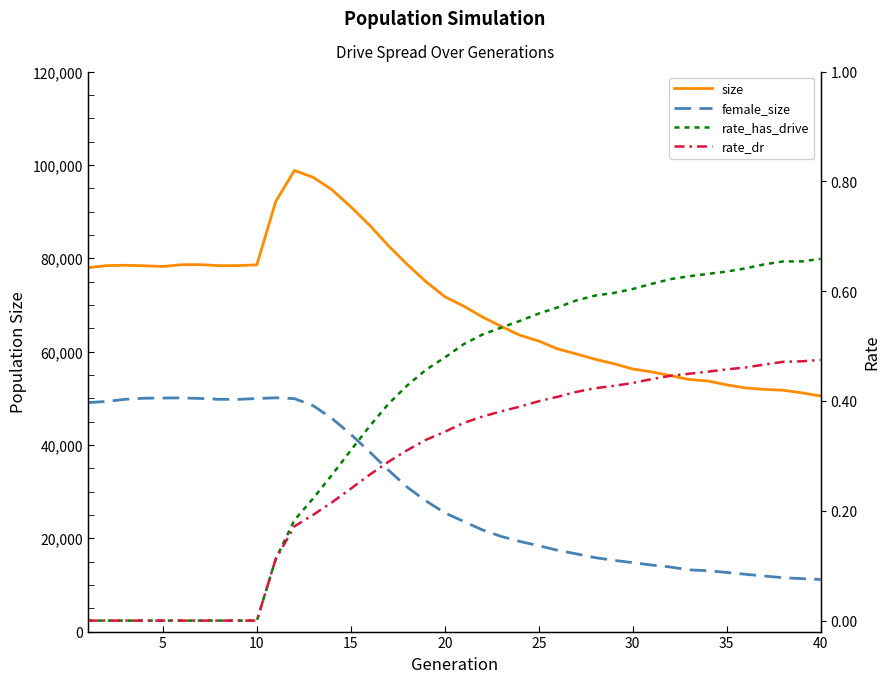

How many data points in female_size are above 25447?

19